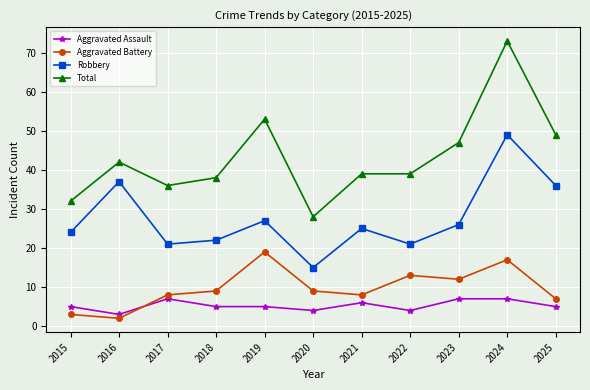

How many distinct data groups are displayed?

4